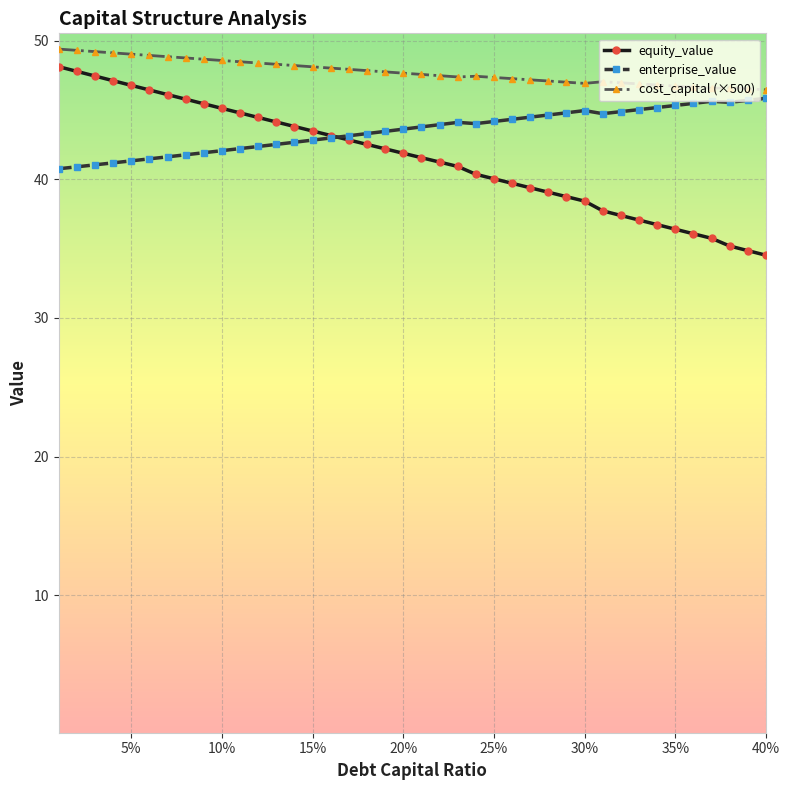

True or false: cost_capital (×500) and equity_value cross at least once.

False